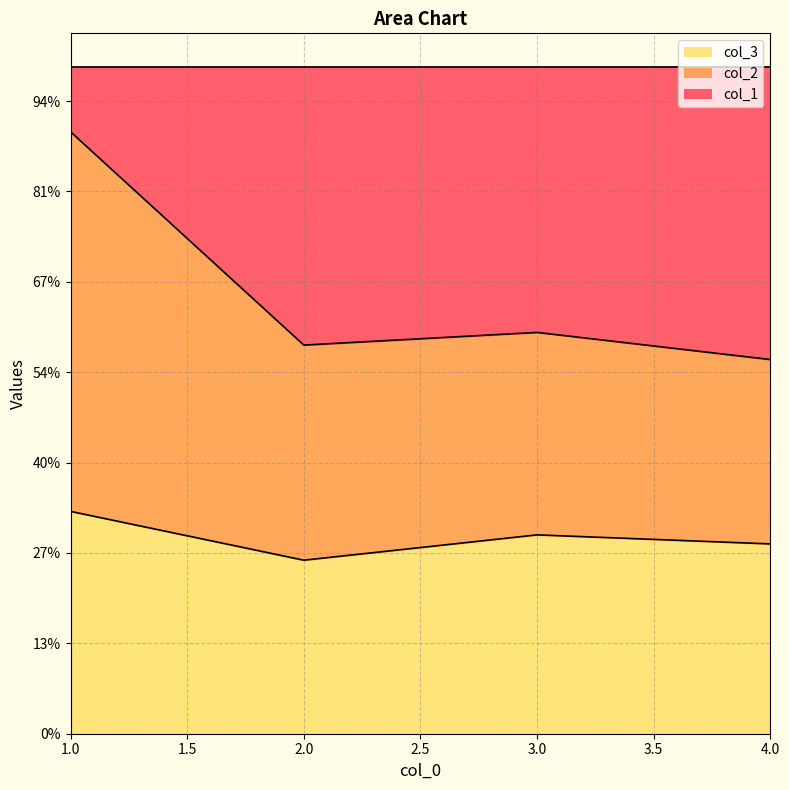

What are all the series names shown in the legend?

col_3, col_2, col_1